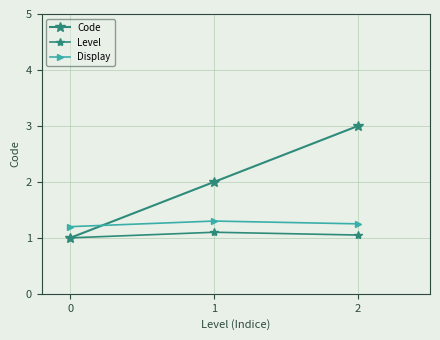

How many lines are shown in the chart?

3